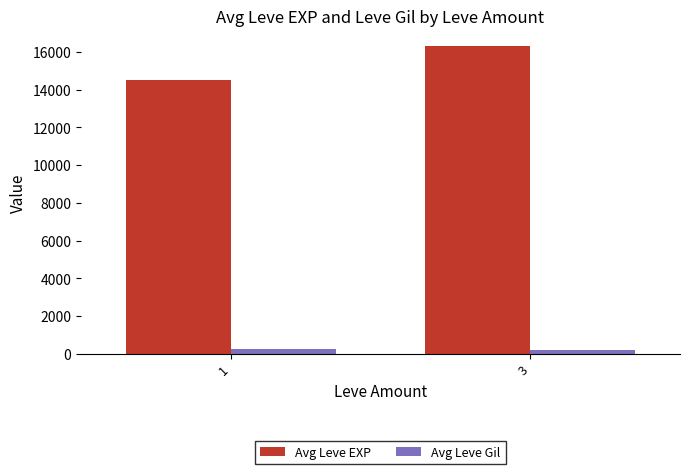

Reading left to right, what are all the values shown in this chart?

Avg Leve EXP: 14531.9	16307.9
Avg Leve Gil: 256.3	187.6